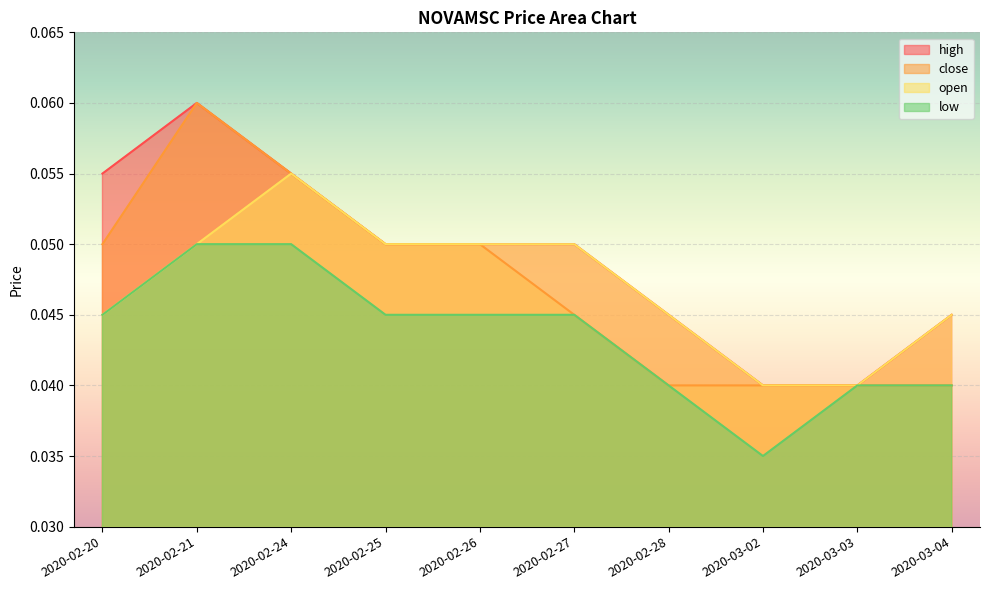

At which category is the sum across all series the highest?

2020-02-21